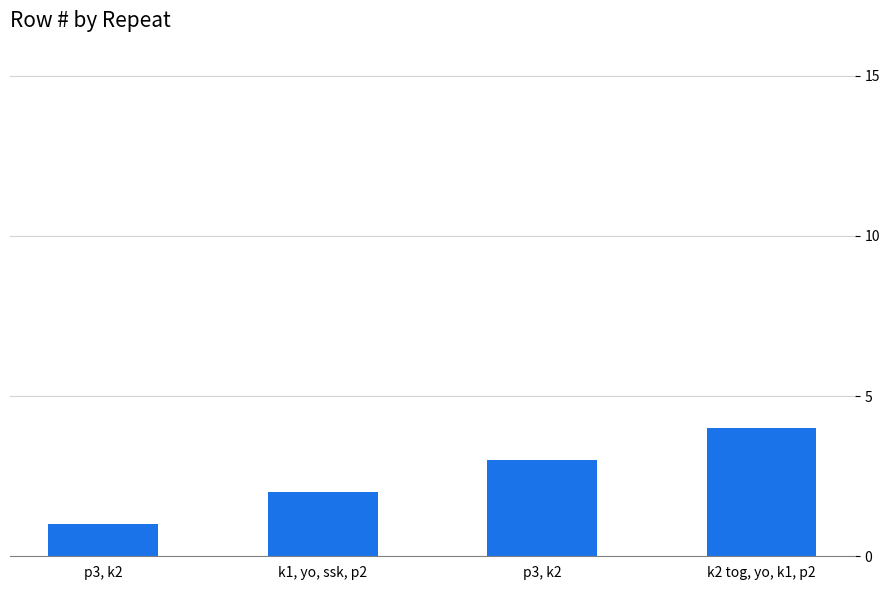

List the labels in order of value, largest first.

k2 tog, yo, k1, p2, p3, k2, k1, yo, ssk, p2, p3, k2